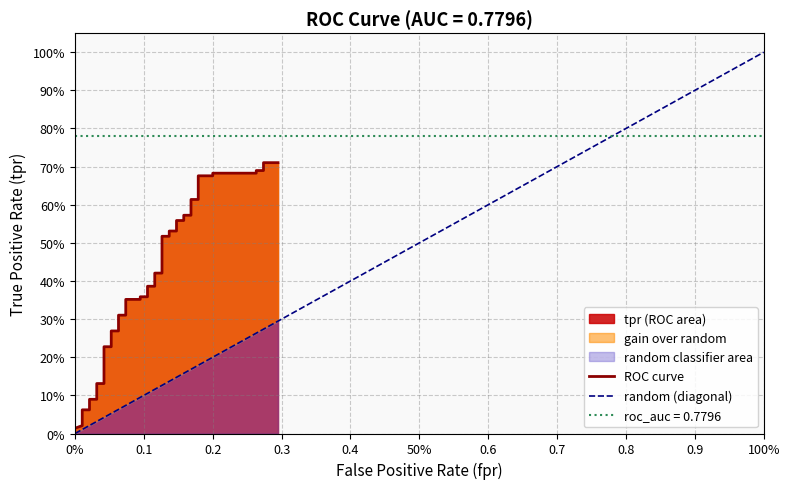

Reading left to right, what are all the values shown in this chart?

0.0	0.0	0.1	0.1	0.1	0.1	0.1	0.1	0.2	0.2	0.3	0.3	0.3	0.3	0.4	0.4	0.4	0.4	0.4	0.4	0.4	0.4	0.5	0.5	0.5	0.5	0.6	0.6	0.6	0.6	0.6	0.6	0.7	0.7	0.7	0.7	0.7	0.7	0.7	0.7